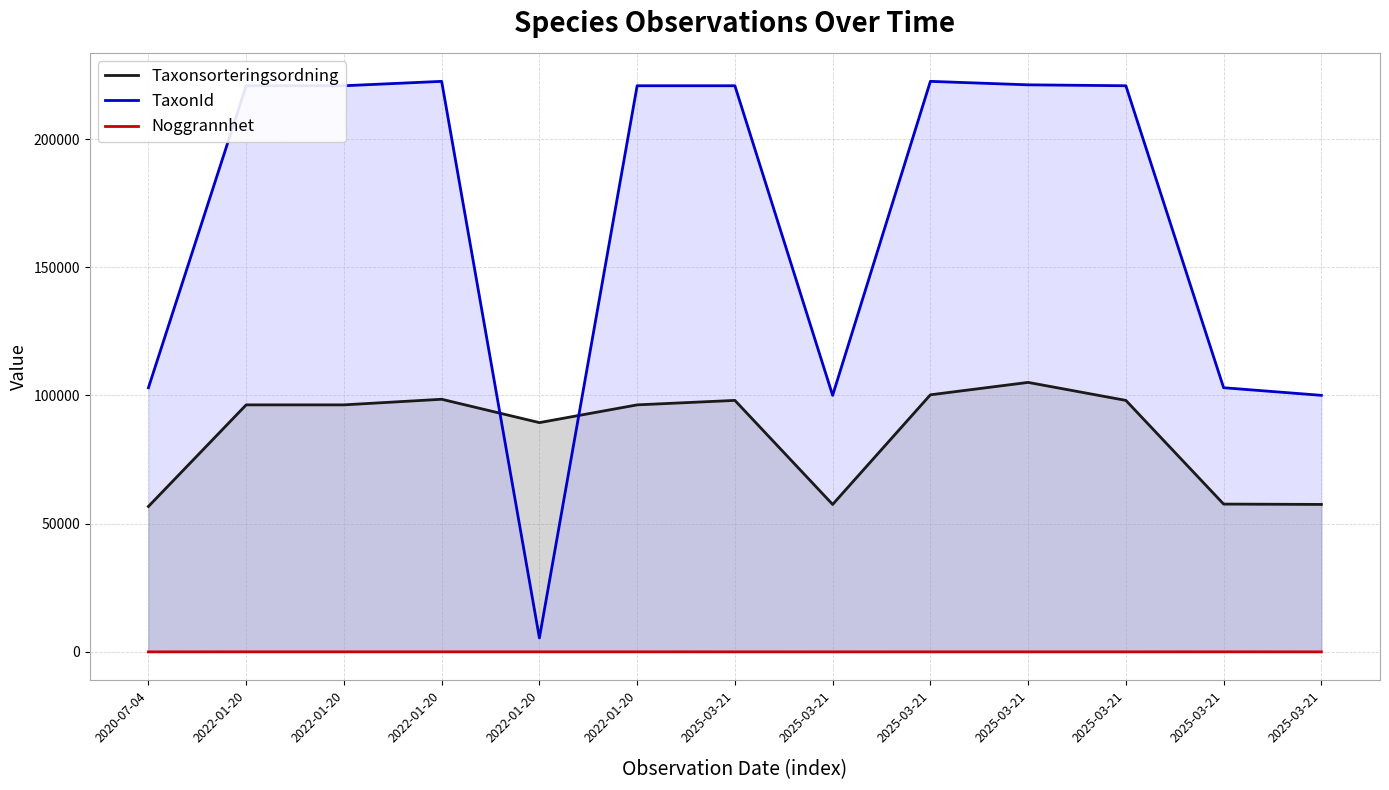

Where is Taxonsorteringsordning nearest to the value 80906?

2022-01-20